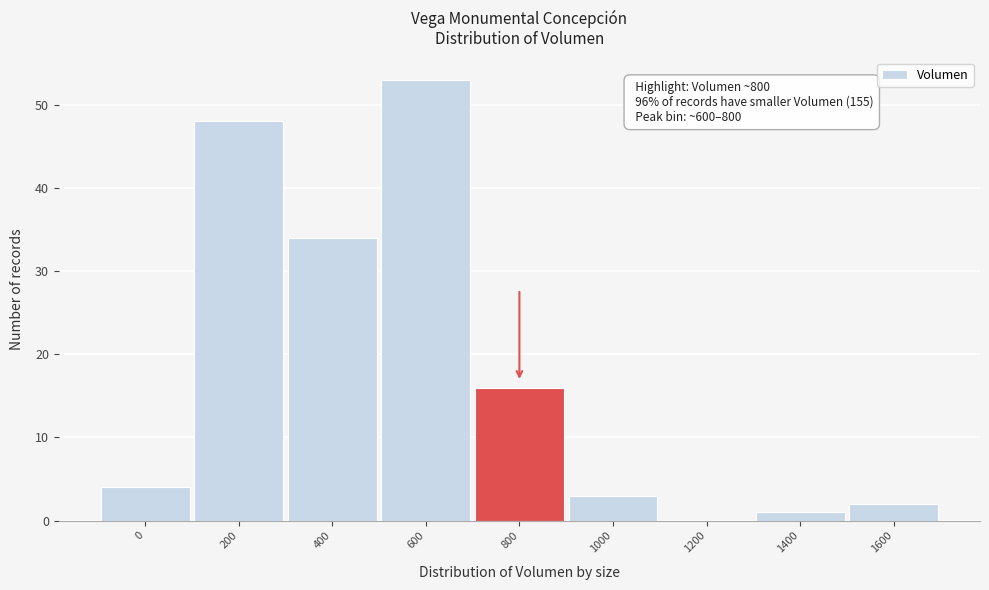

Reading right to left, what are all the values shown in this chart?

1600=2	1400=1	1200=0	1000=3	800=16	600=53	400=34	200=48	0=4